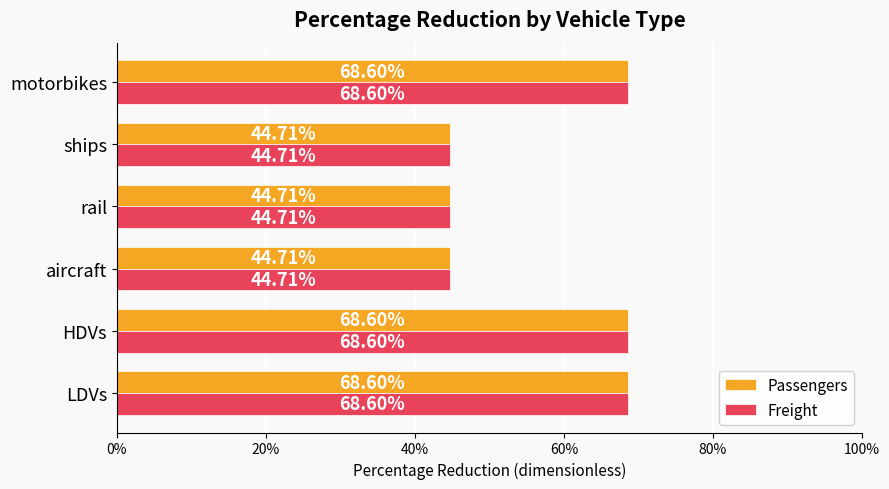

What are all the series names shown in the legend?

Passengers, Freight